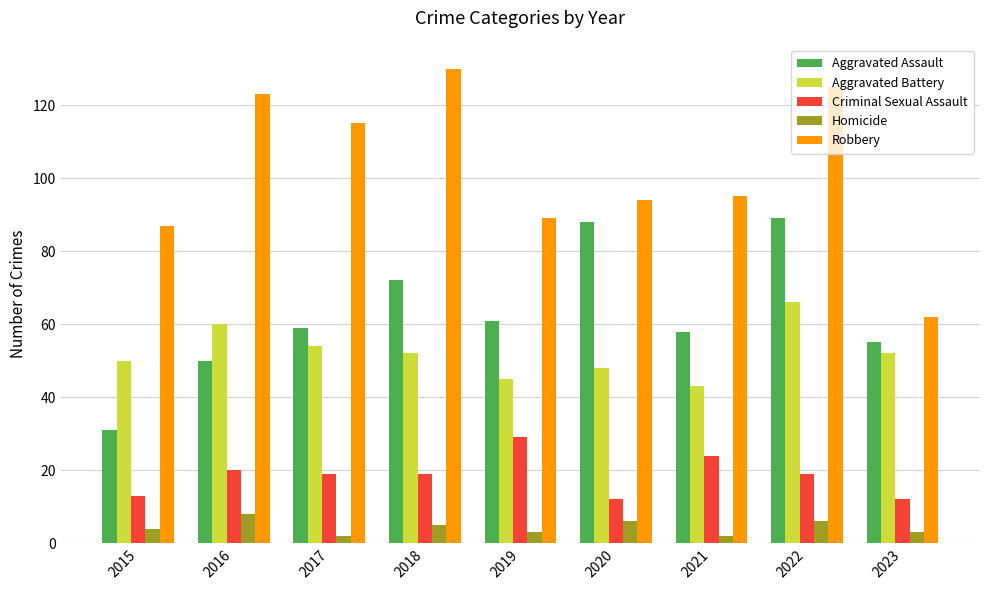

The value of Aggravated Battery at 2015 is 21. True or false?

False